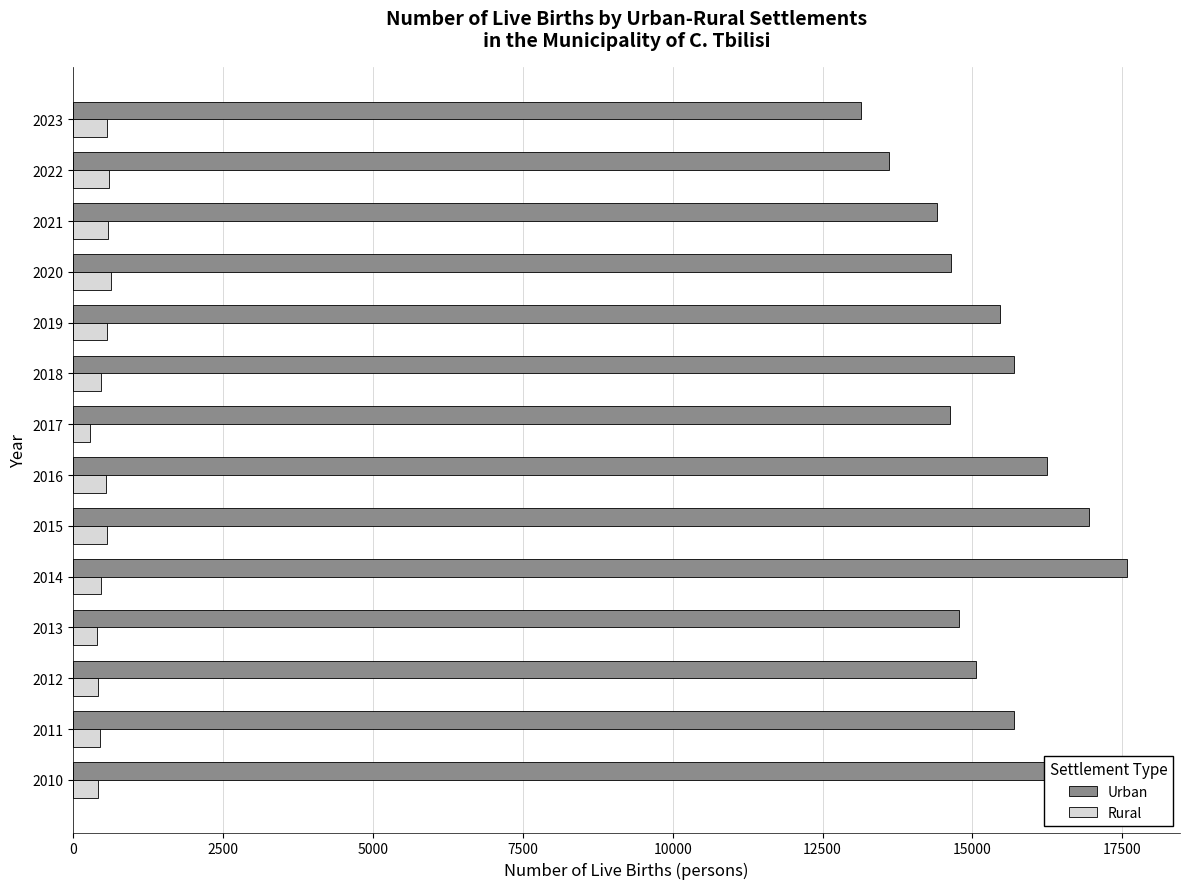

What is the average value of the Urban series?

15346